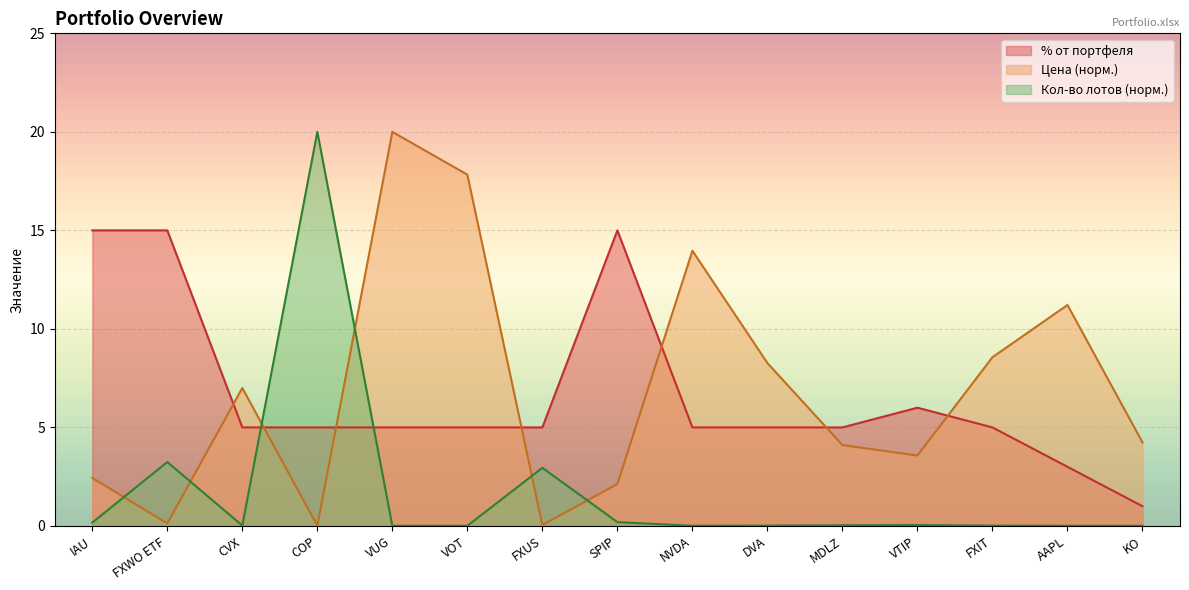

What is the difference between the highest and lowest values at VOT?

17.8